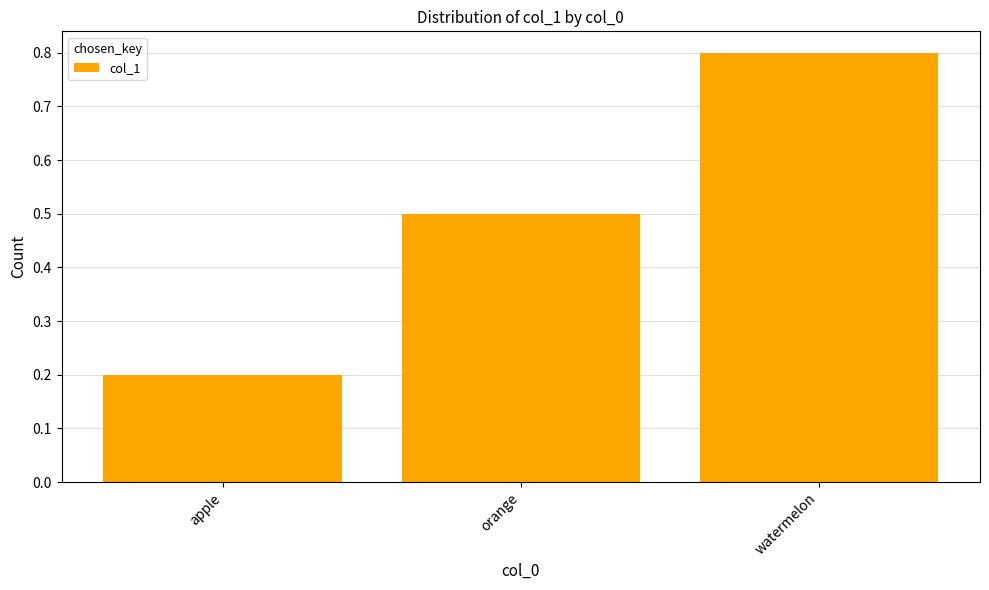

What is the difference between the second highest and minimum values?

0.3